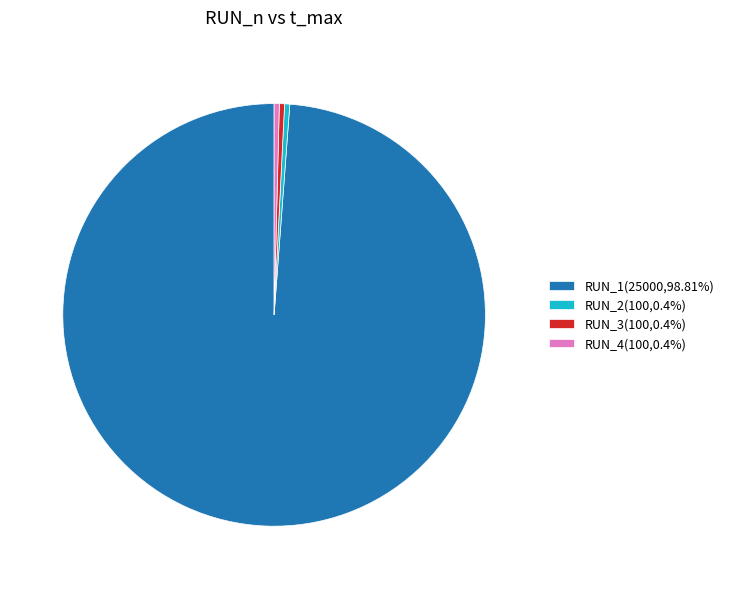

Is the sum of RUN_4(100,0.4%) and RUN_2(100,0.4%) greater than half?

No